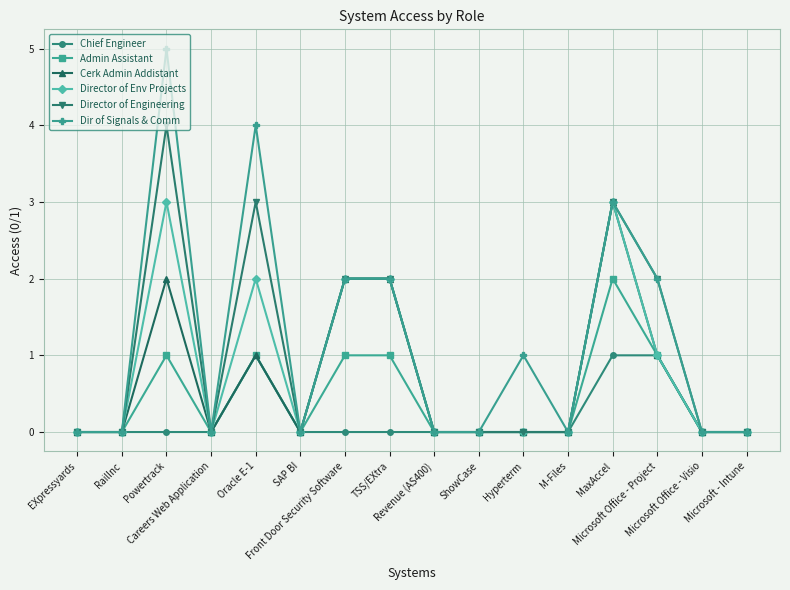

Reading left to right, list all the values displayed in this chart.

Chief Engineer: 0	0	0	0	1	0	0	0	0	0	0	0	1	1	0	0
Admin Assistant: 0	0	1	0	1	0	1	1	0	0	0	0	2	1	0	0
Cerk Admin Addistant: 0	0	2	0	1	0	2	2	0	0	0	0	3	1	0	0
Director of Env Projects: 0	0	3	0	2	0	2	2	0	0	0	0	3	1	0	0
Director of Engineering: 0	0	4	0	3	0	2	2	0	0	0	0	3	2	0	0
Dir of Signals & Comm: 0	0	5	0	4	0	2	2	0	0	1	0	3	2	0	0